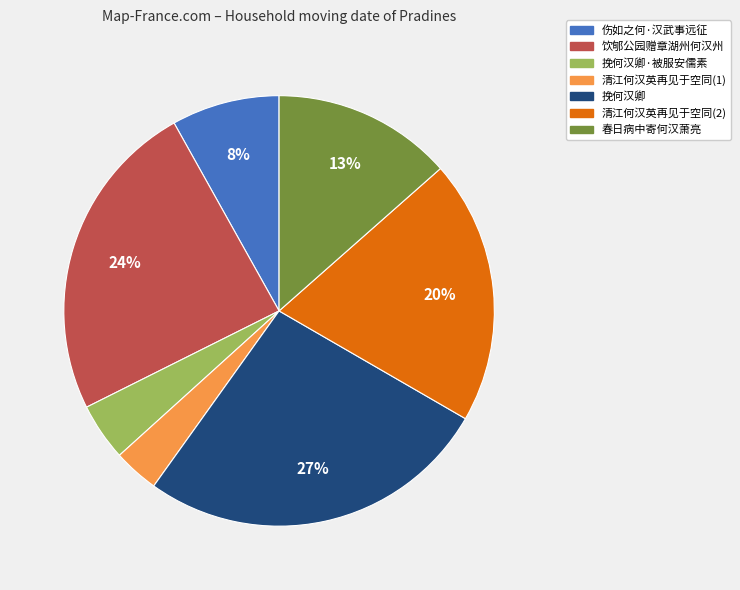

Is there any slice that represents more than half of the pie?

No